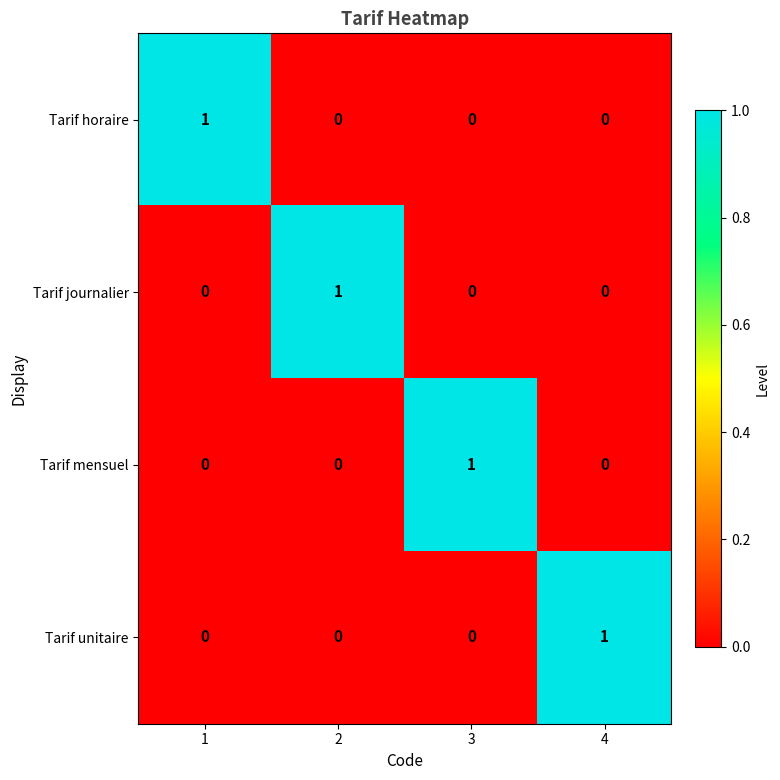

What is the difference between the highest and lowest values at 2?

1